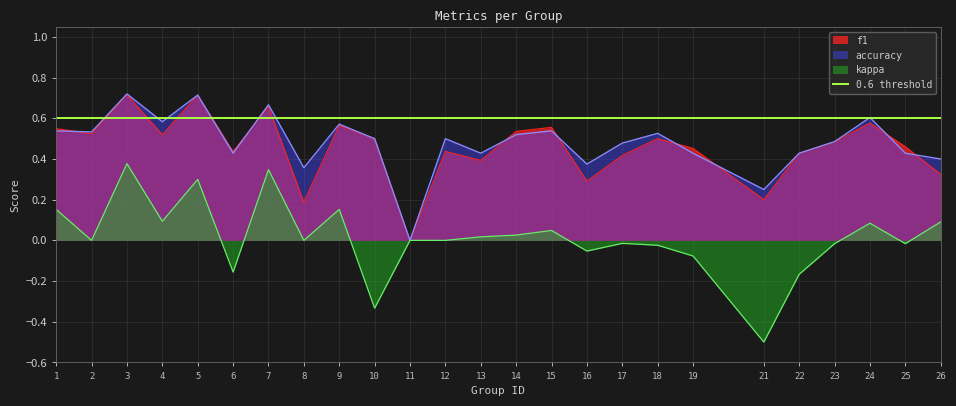

Is it true that f1 equals 0.2 at 25?

False